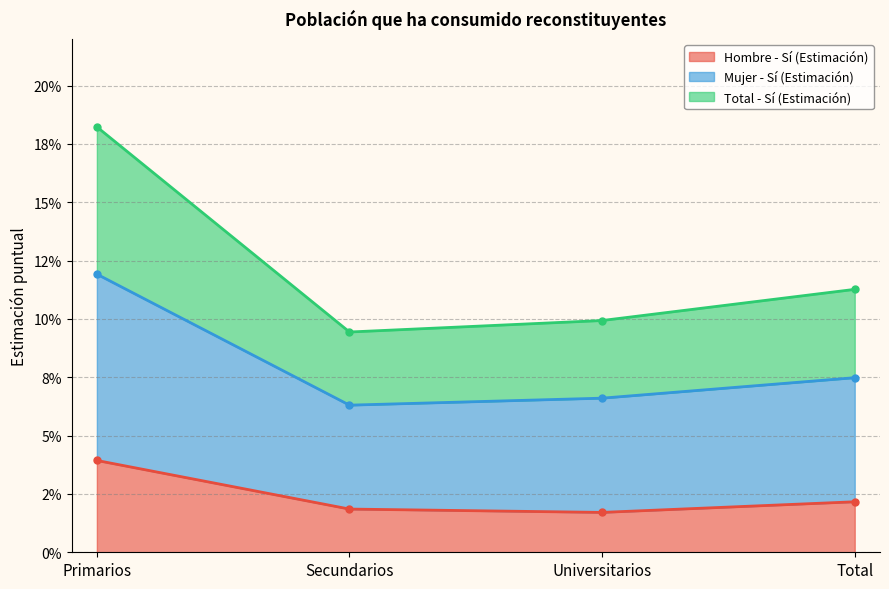

True or false: Hombre - Sí (Estimación) and Mujer - Sí (Estimación) intersect in this chart.

False